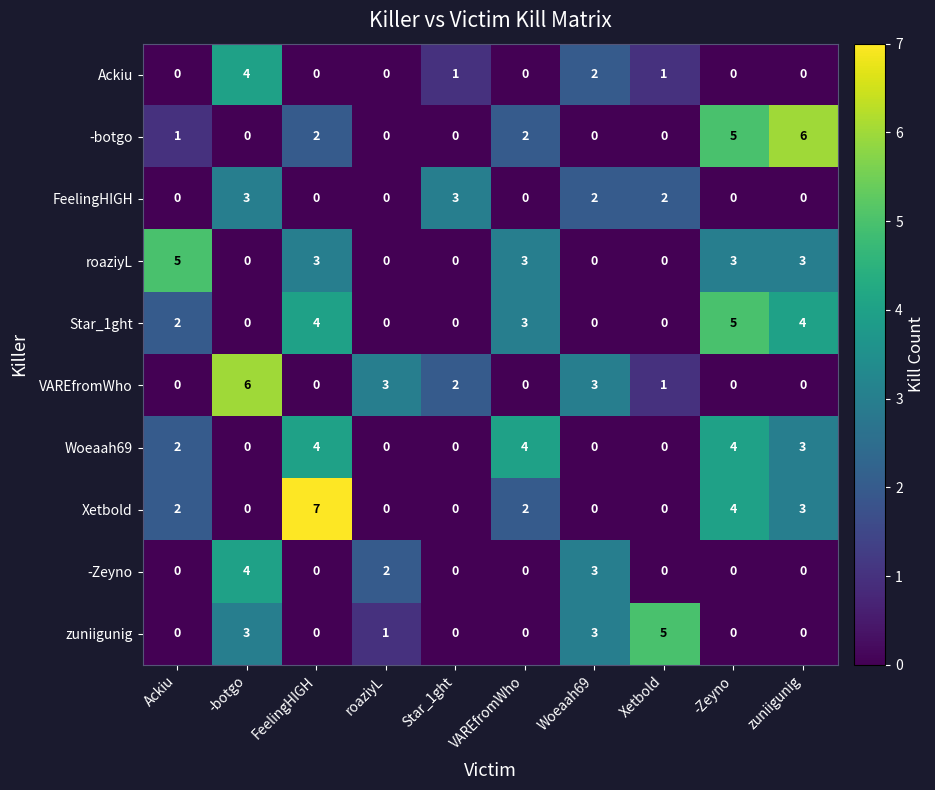

How many data points does each series have?

10